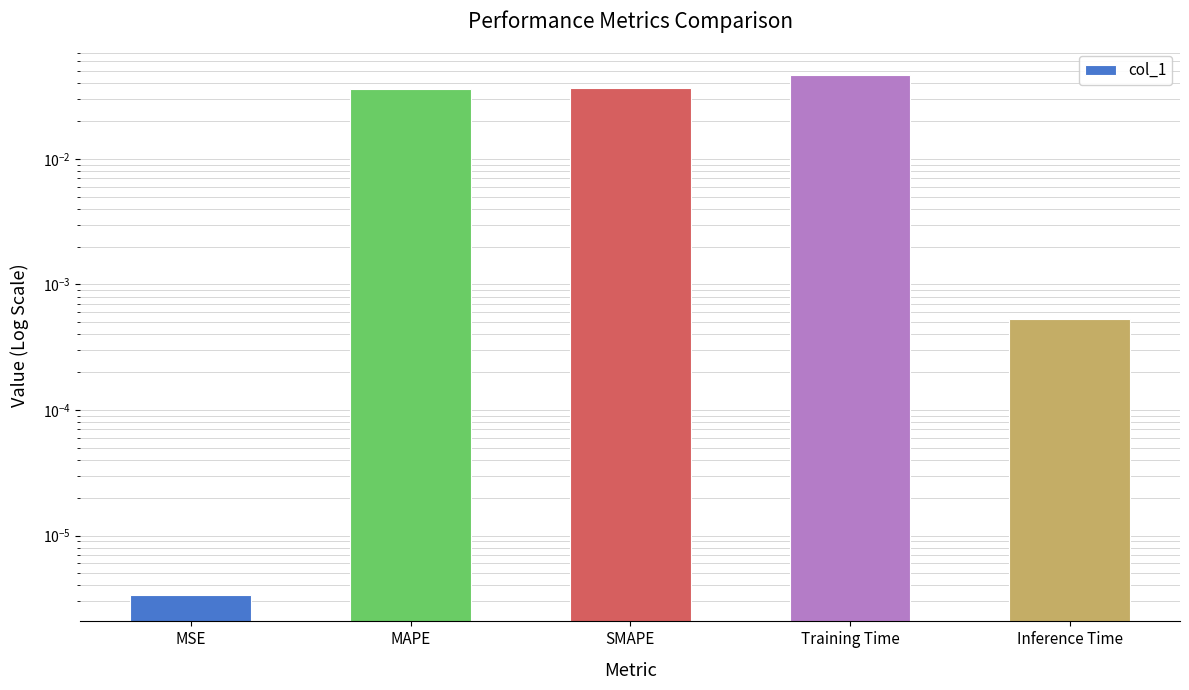

At which category does the chart reach its minimum across all series?

MSE